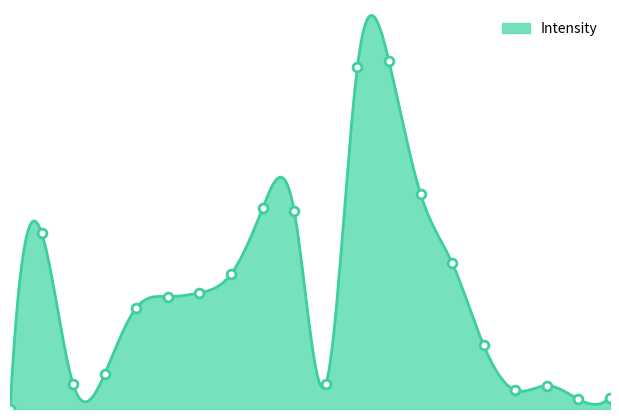

What is the change in value from 2 to 4.5?

+25.8